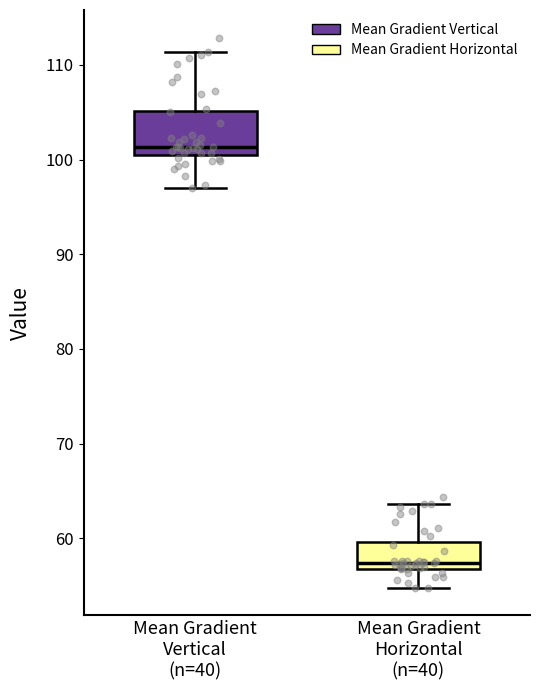

Which box's median line is the highest?

Mean Gradient Vertical (n=40)